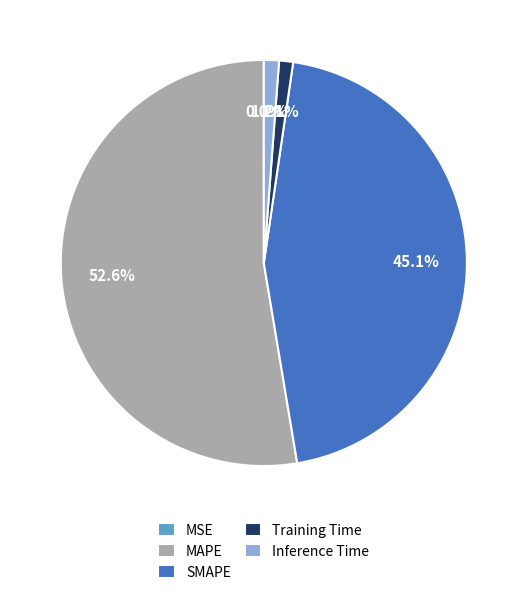

The Inference Time slice represents 15% of the pie. True or false?

False